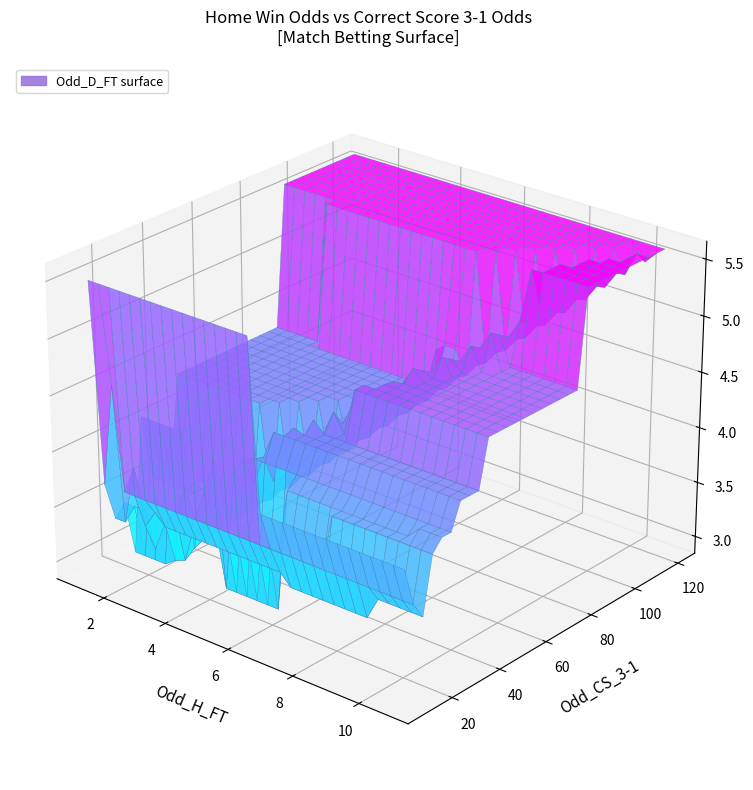

What is the total value across all series at 11?

18.4